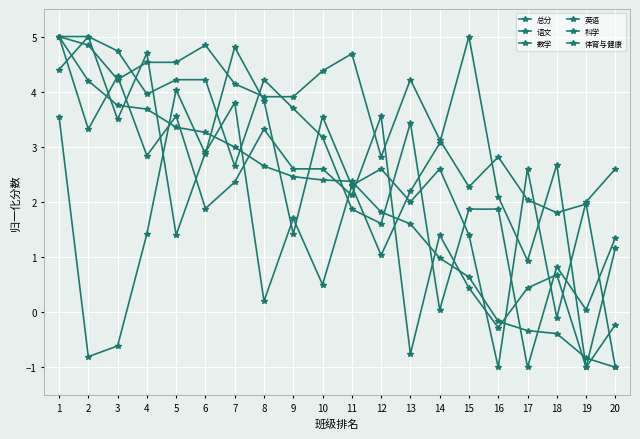

How many data points in 总分 are above 2?

11